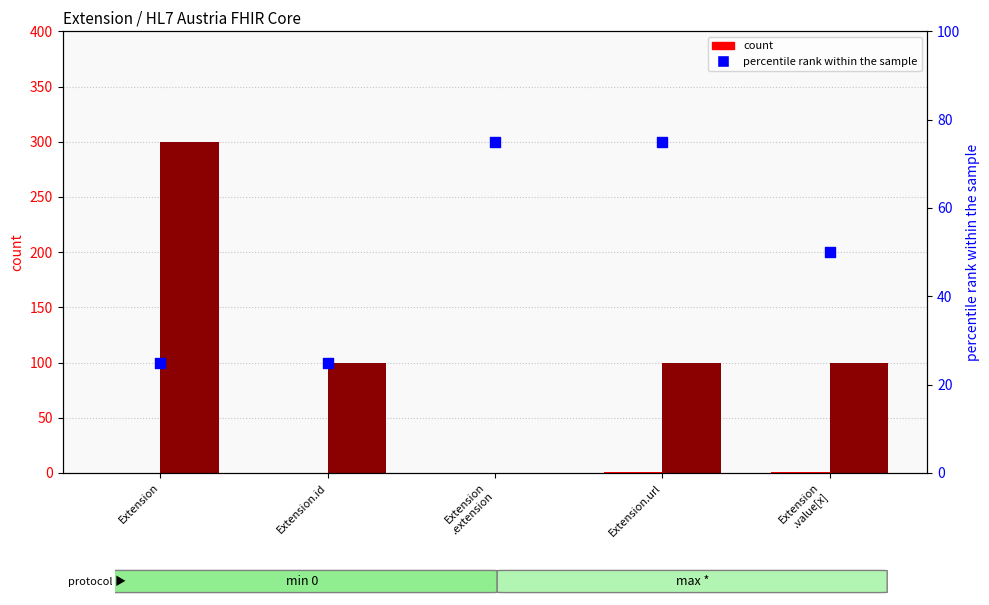

At how many categories does at least one series exceed 76?

4